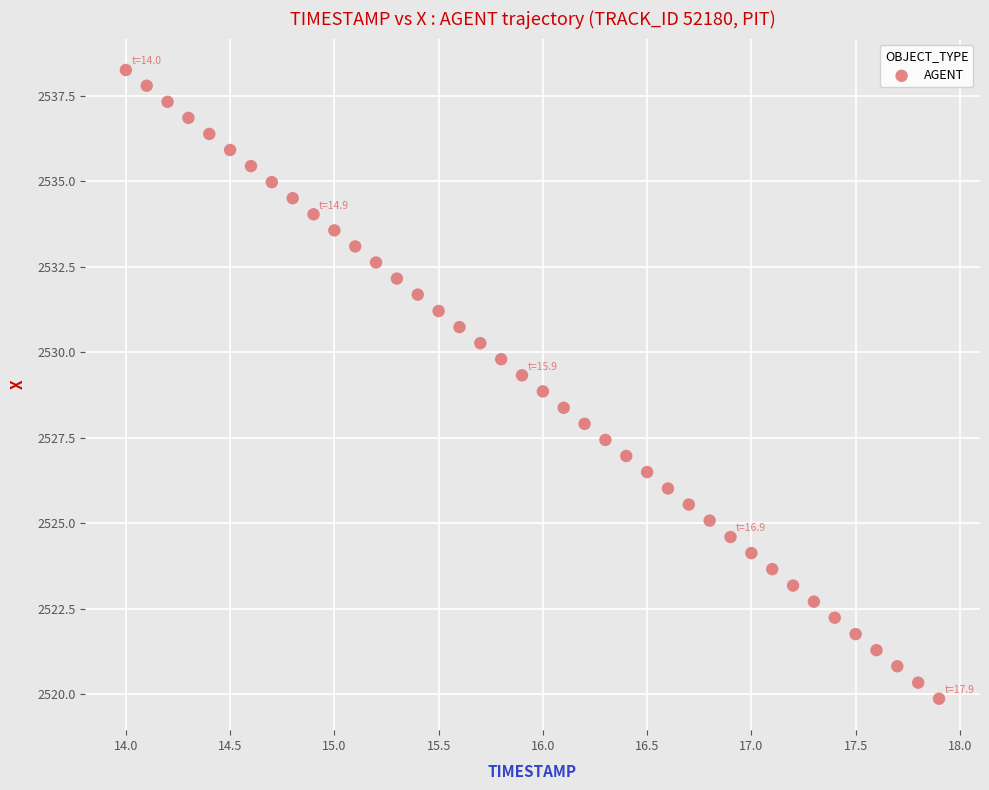

What is the range of Y values (max minus min)?

18.4